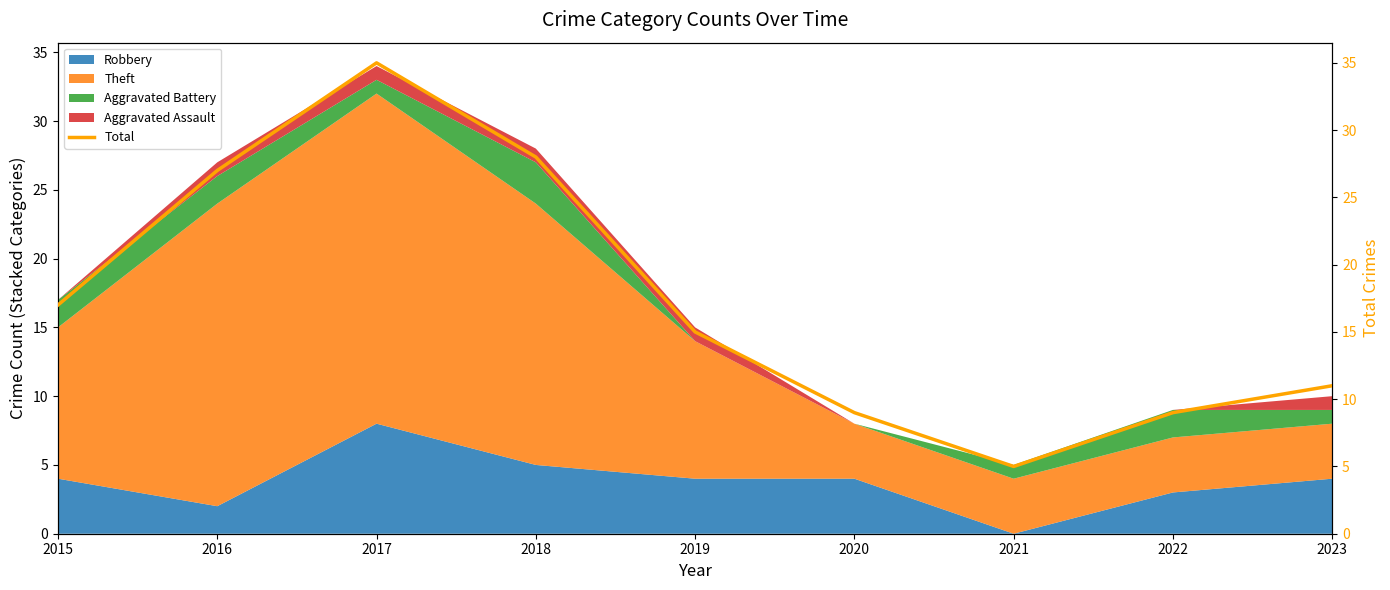

True or false: there are more than 2 points higher than both neighbors.

False